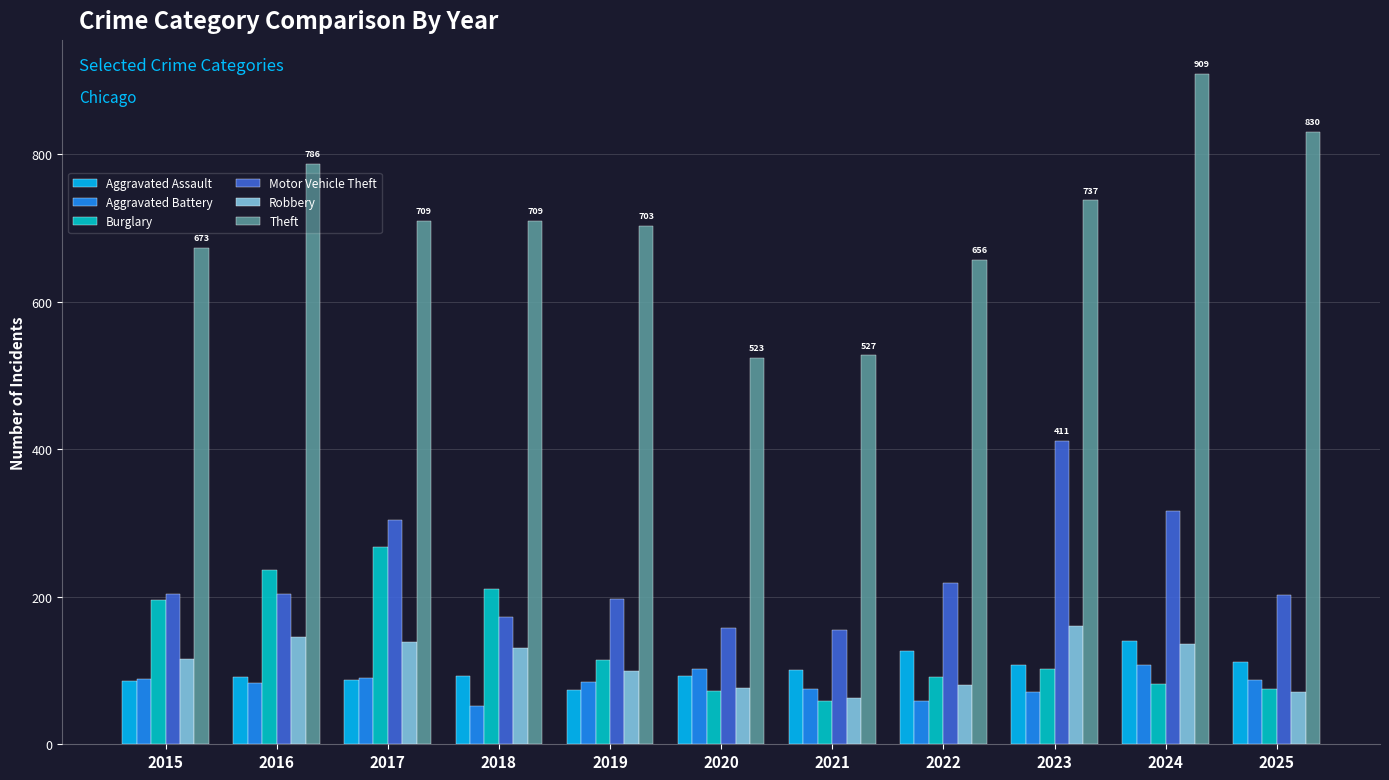

Which category has the highest value in the Motor Vehicle Theft series?

2023